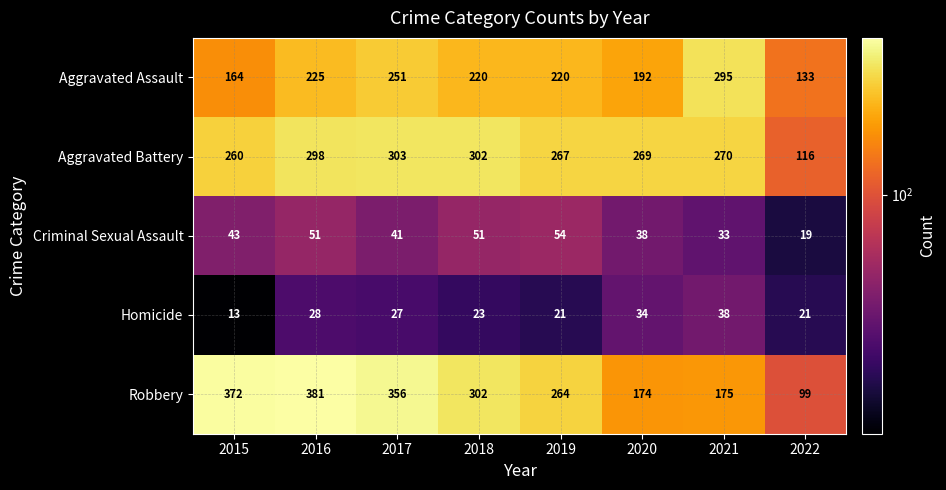

What is the difference between the maximum and second lowest values in the Aggravated Assault series?

131